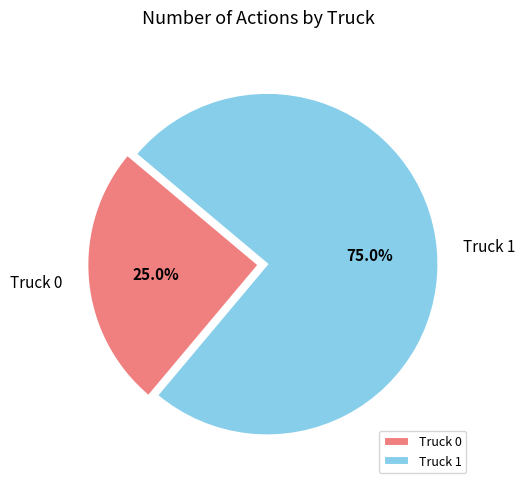

What is the total percentage of Truck 1 and Truck 0?

100.0%